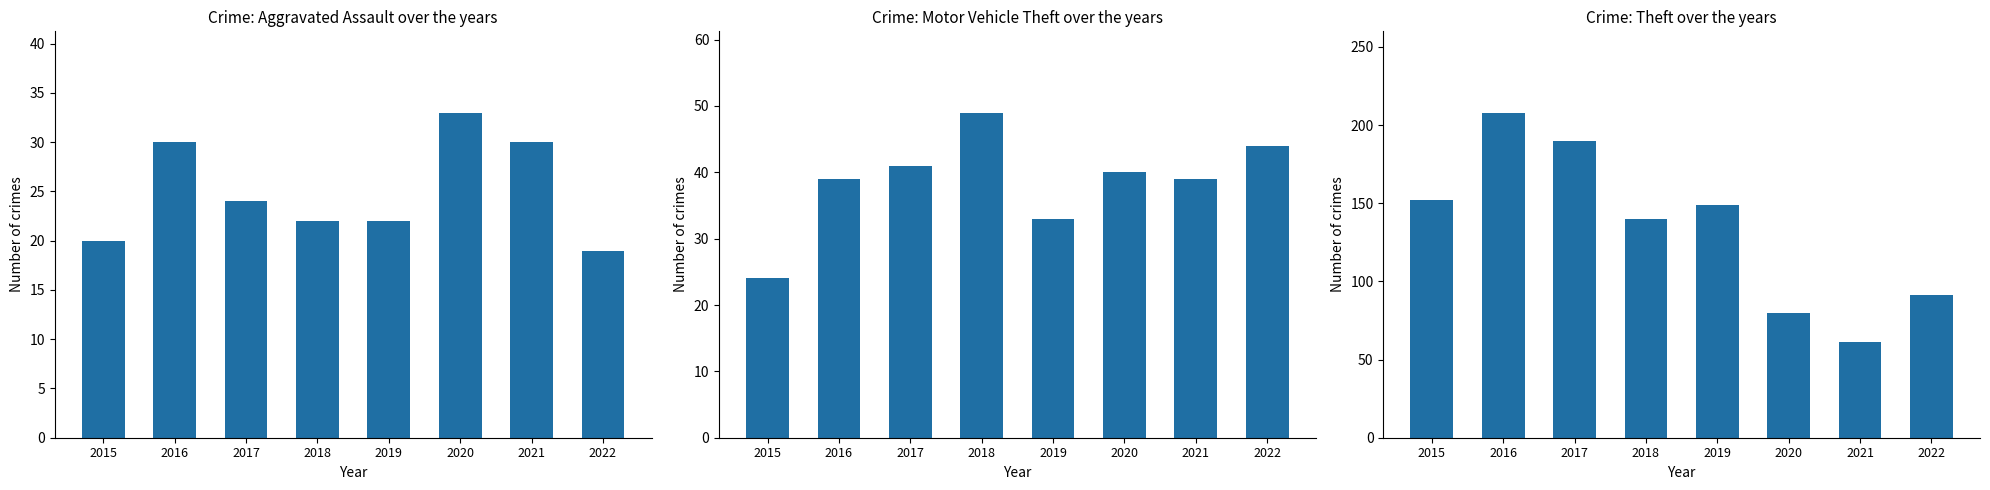

Which series has the widest spread of values?

Theft